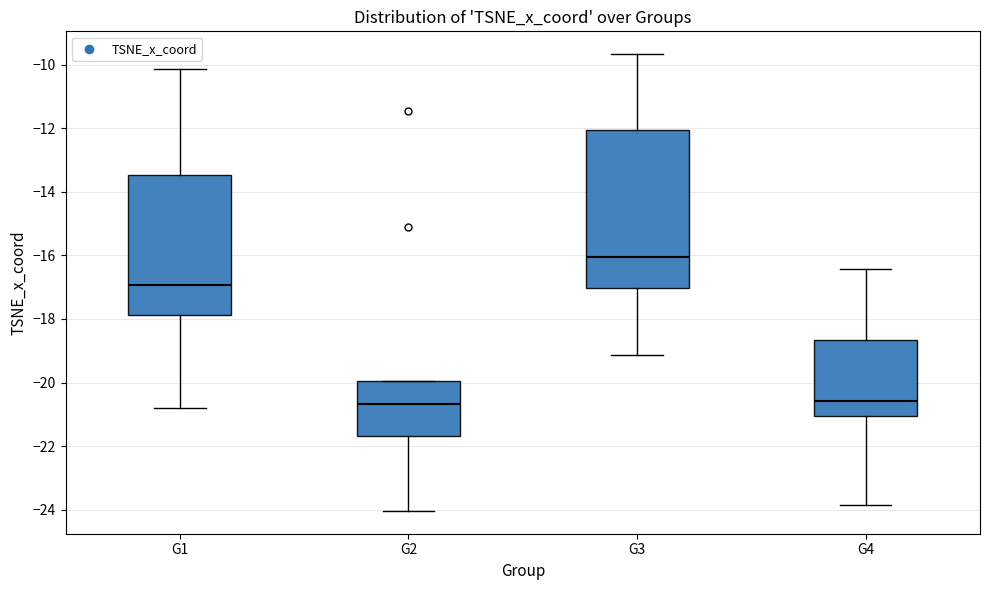

Comparing the boxes themselves (not the whiskers), which one is the tallest?

G3